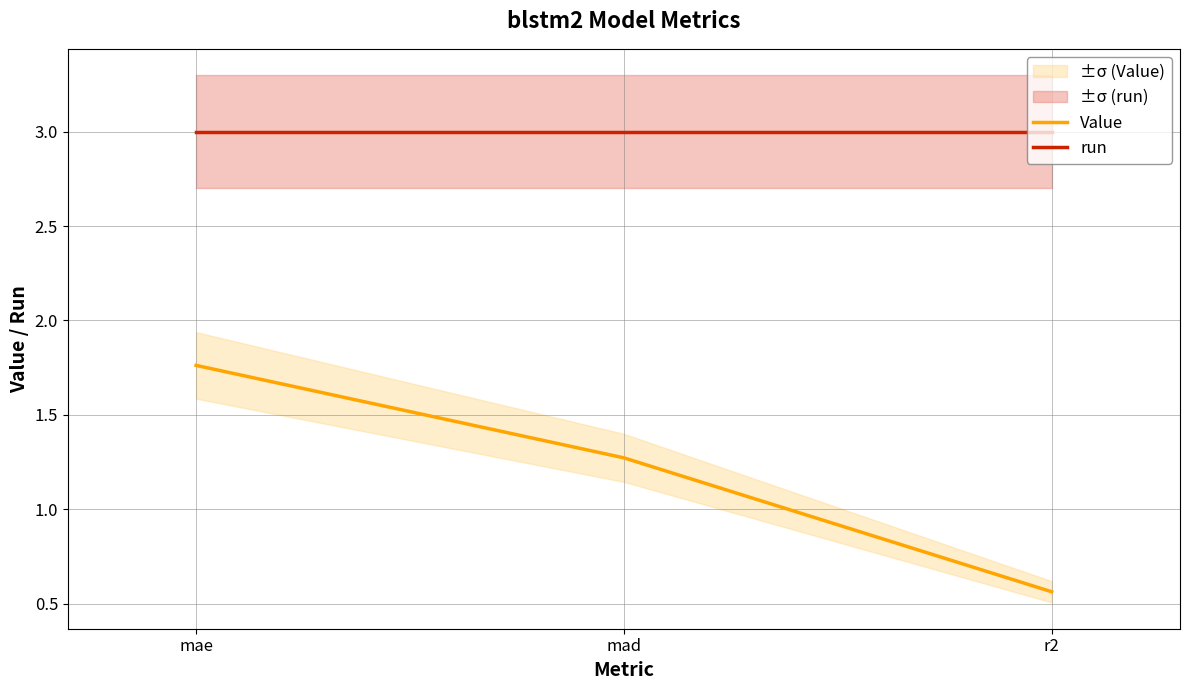

Between mae and r2, which is larger?

mae